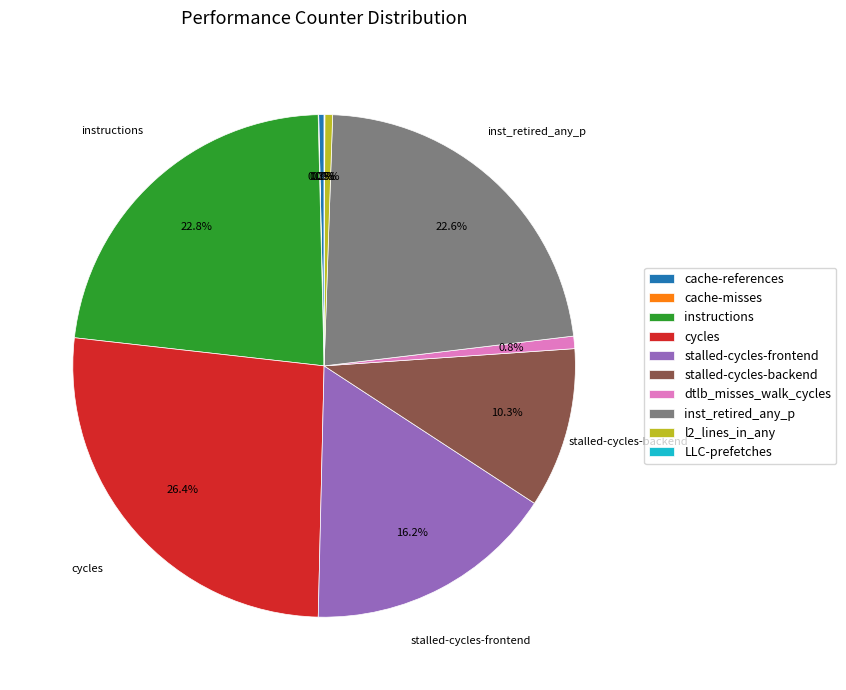

To the nearest percent, what portion does inst_retired_any_p represent?

23%